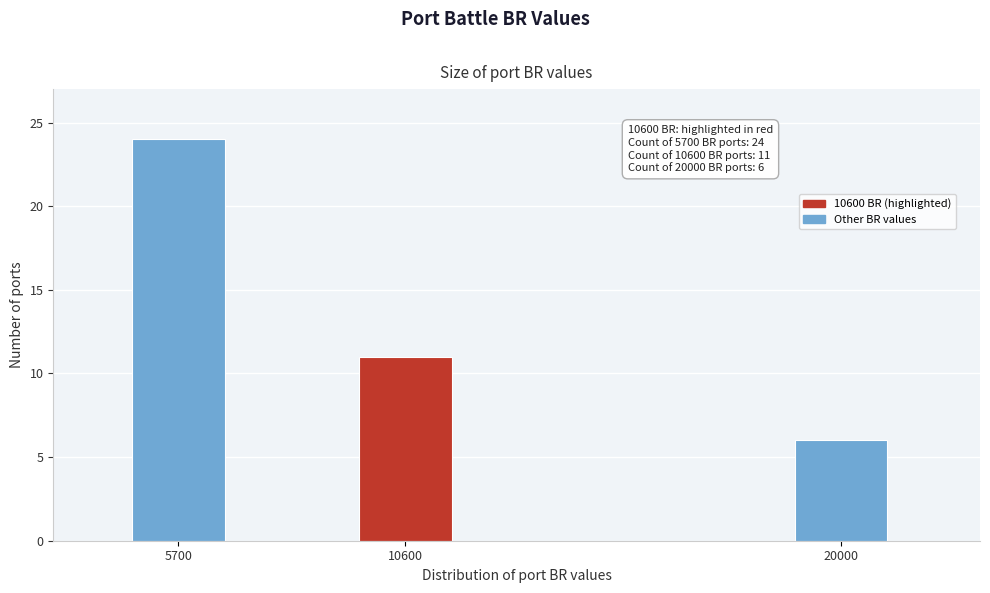

Reading left to right, what are all the values shown in this chart?

5700=24	10600=11	20000=6